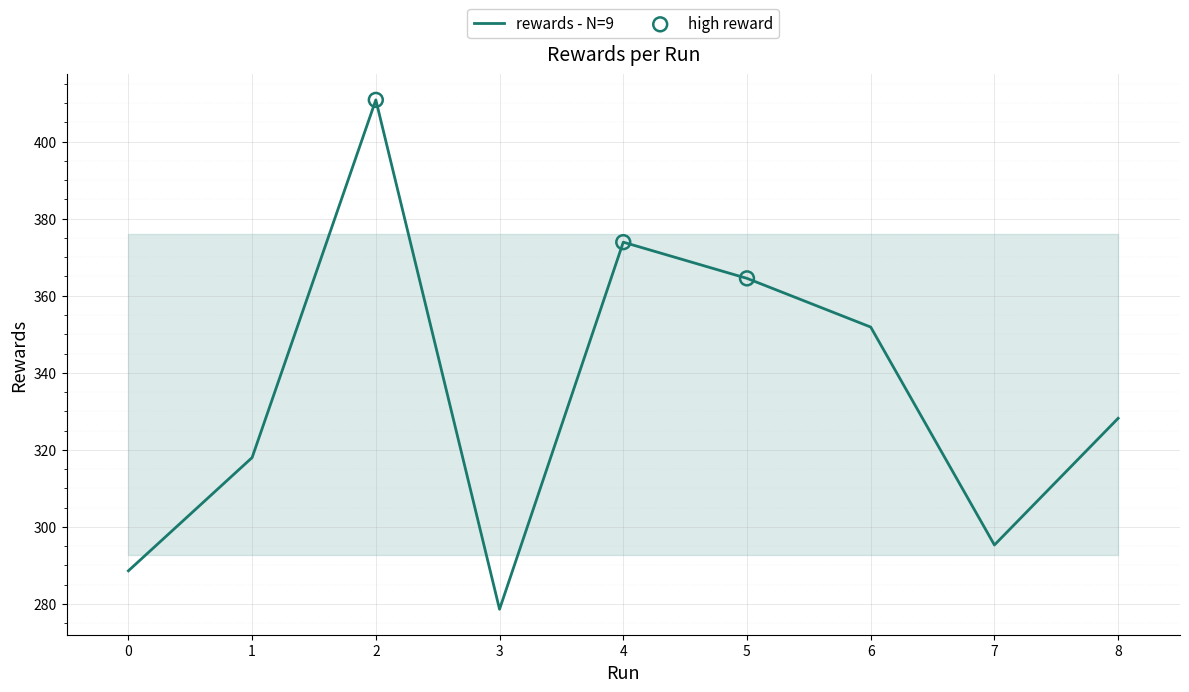

Which has a higher value, 2 or 1?

2